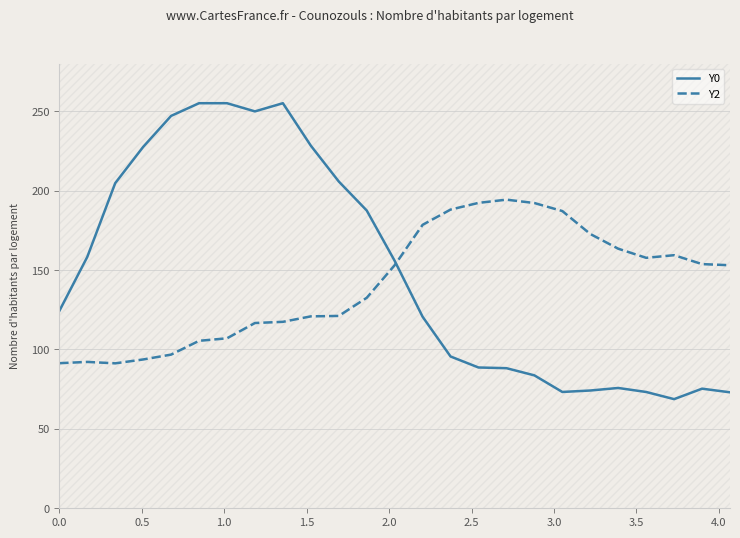

In Y0, how many points are higher than both neighbors (excluding endpoints)?

3